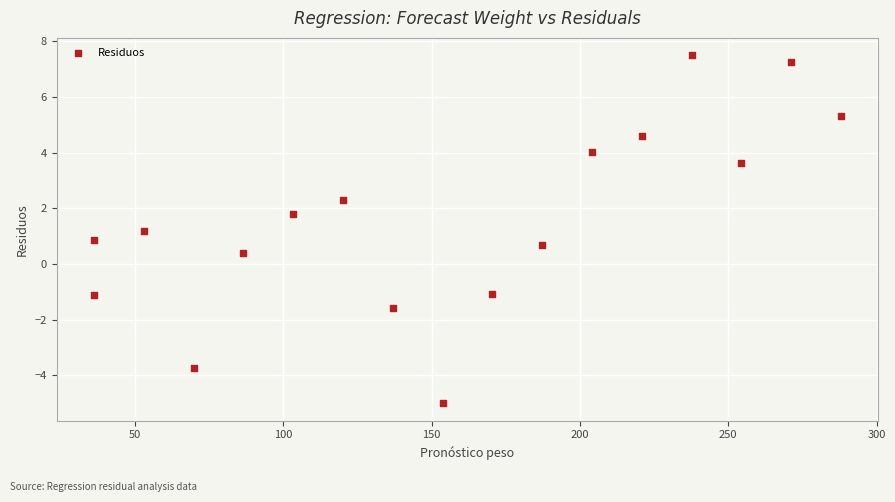

What is the range of Y values (max minus min)?

12.5